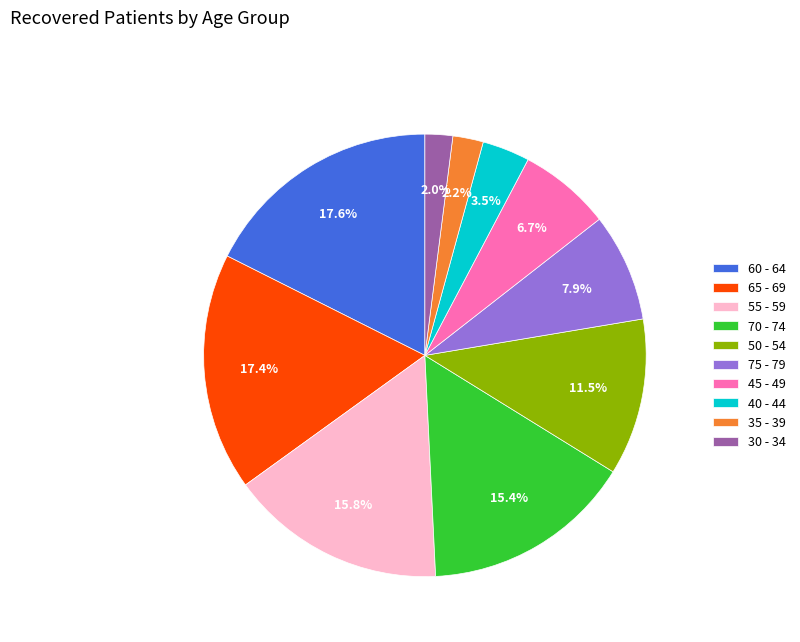

What is the total percentage of 60 - 64 and 65 - 69?

35.0%